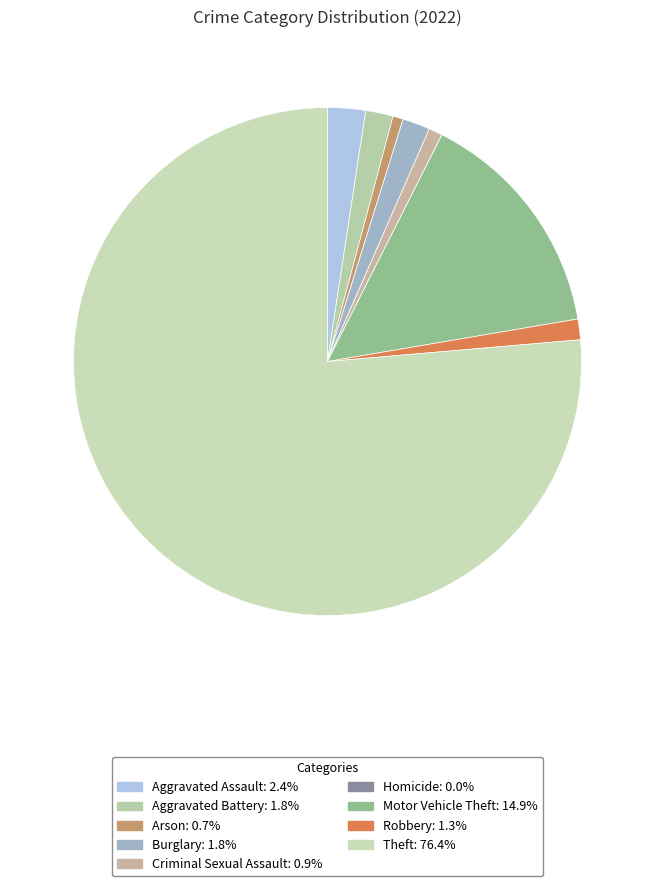

Do Robbery and Arson together represent more than half of the pie?

No